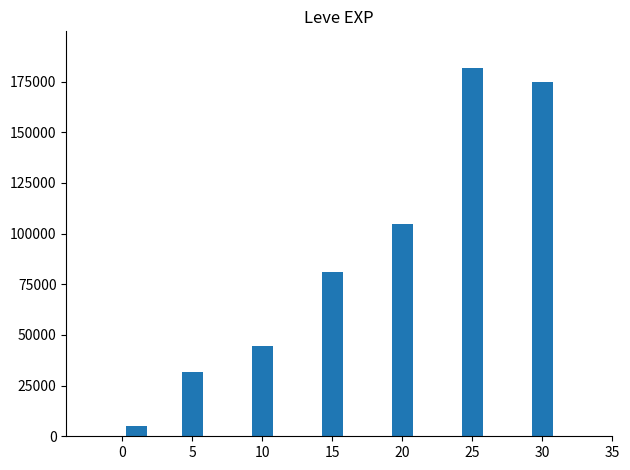

What is the minimum value shown in the chart?

5120